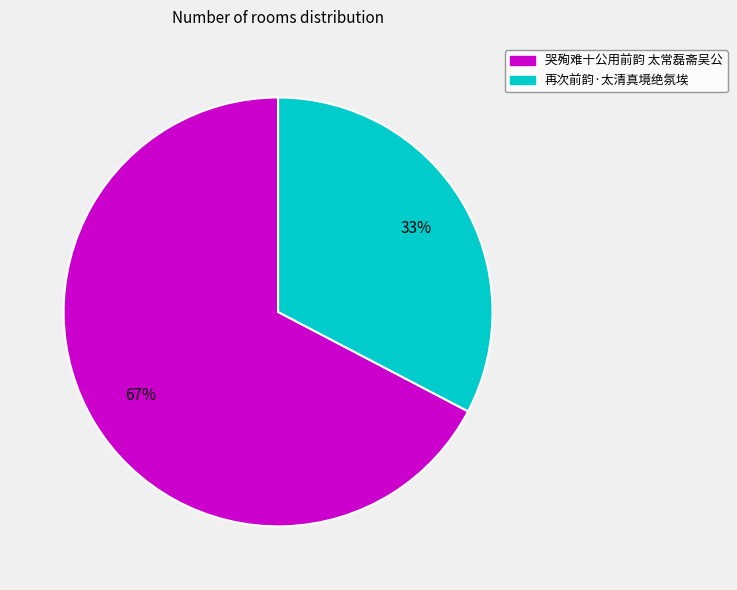

To the nearest percent, what portion does 再次前韵·太清真境绝氛埃 represent?

33%